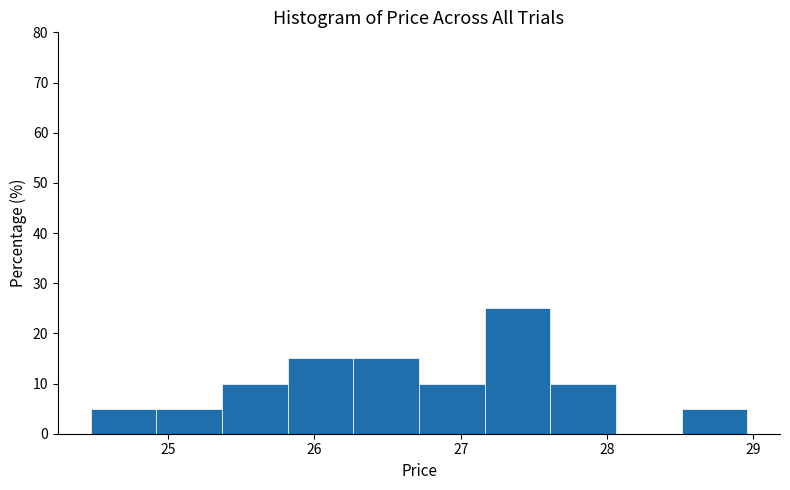

Reading left to right, transcribe this chart: for each bar, give the range it covers on the x-axis and its height. Neither the bar edges nor the heights are printed on the chart, so give them approximately, as read against the axes.

24.5 to 24.9: 5
24.9 to 25.4: 5
25.4 to 25.8: 10
25.8 to 26.3: 15
26.3 to 26.7: 15
26.7 to 27.2: 10
27.2 to 27.6: 25
27.6 to 28.1: 10
28.1 to 28.5: 0
28.5 to 29.0: 5